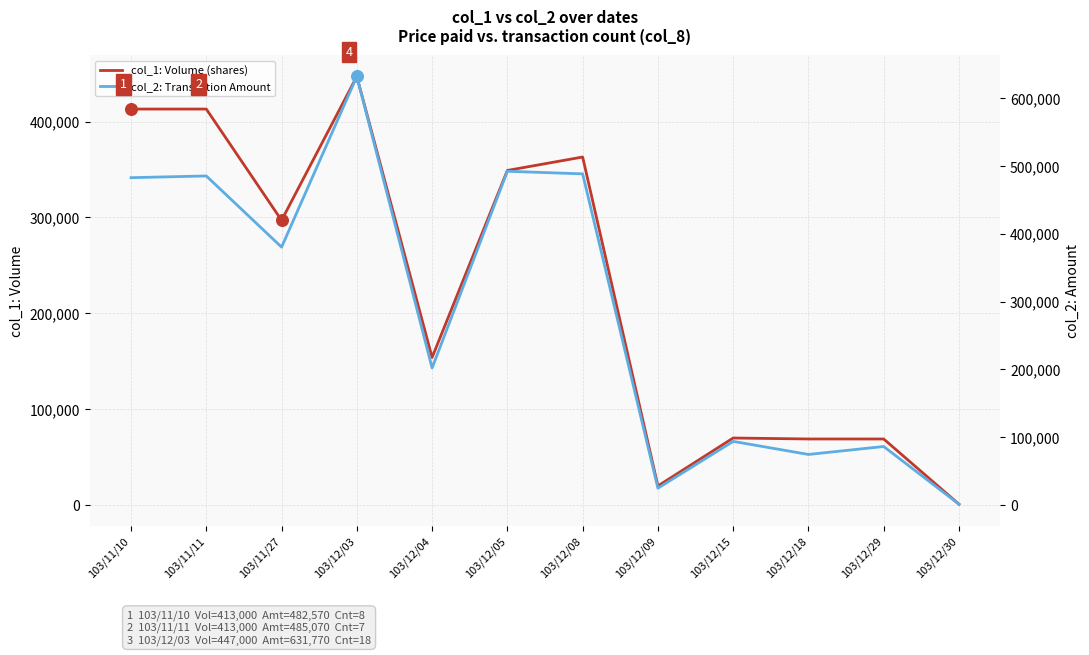

What are all the series names shown in the legend?

col_1: Volume (shares), col_2: Transaction Amount